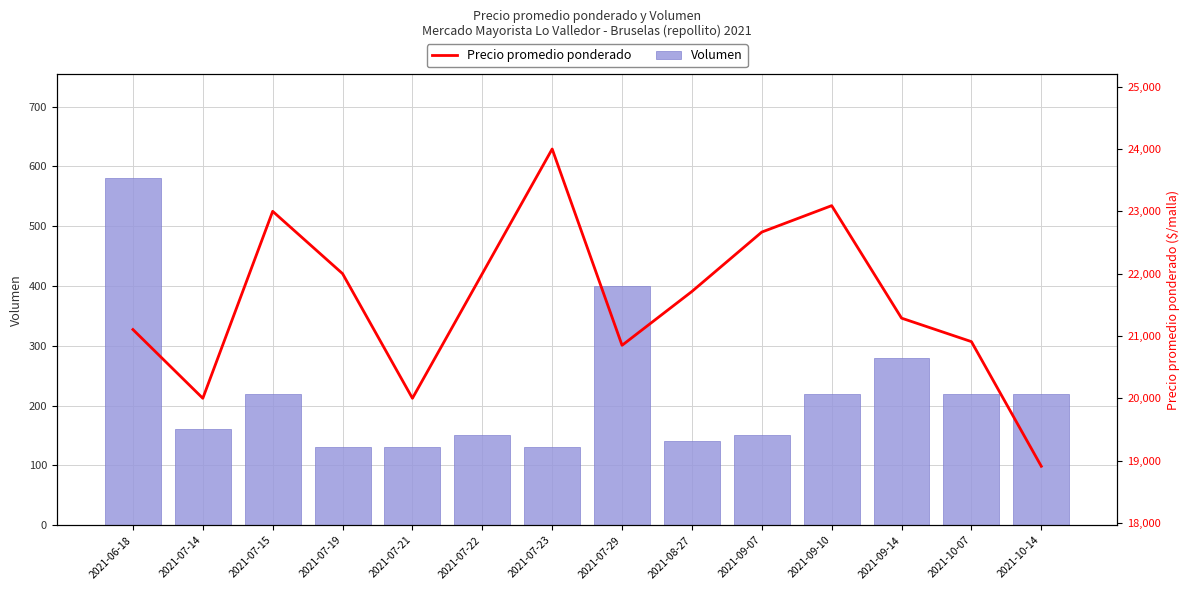

Is the value of Precio promedio ponderado at 2021-09-10 greater than the value of Volumen at 2021-07-14?

Yes